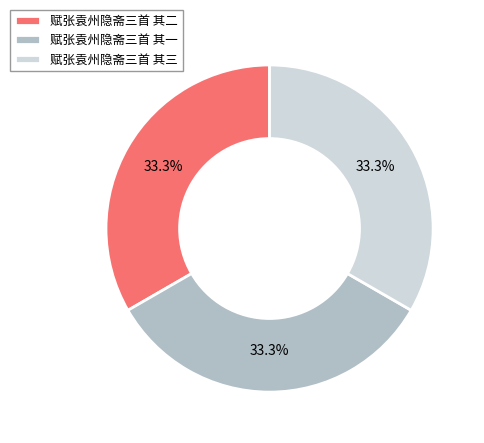

Is 赋张袁州隐斋三首 其三 the majority of the pie?

No